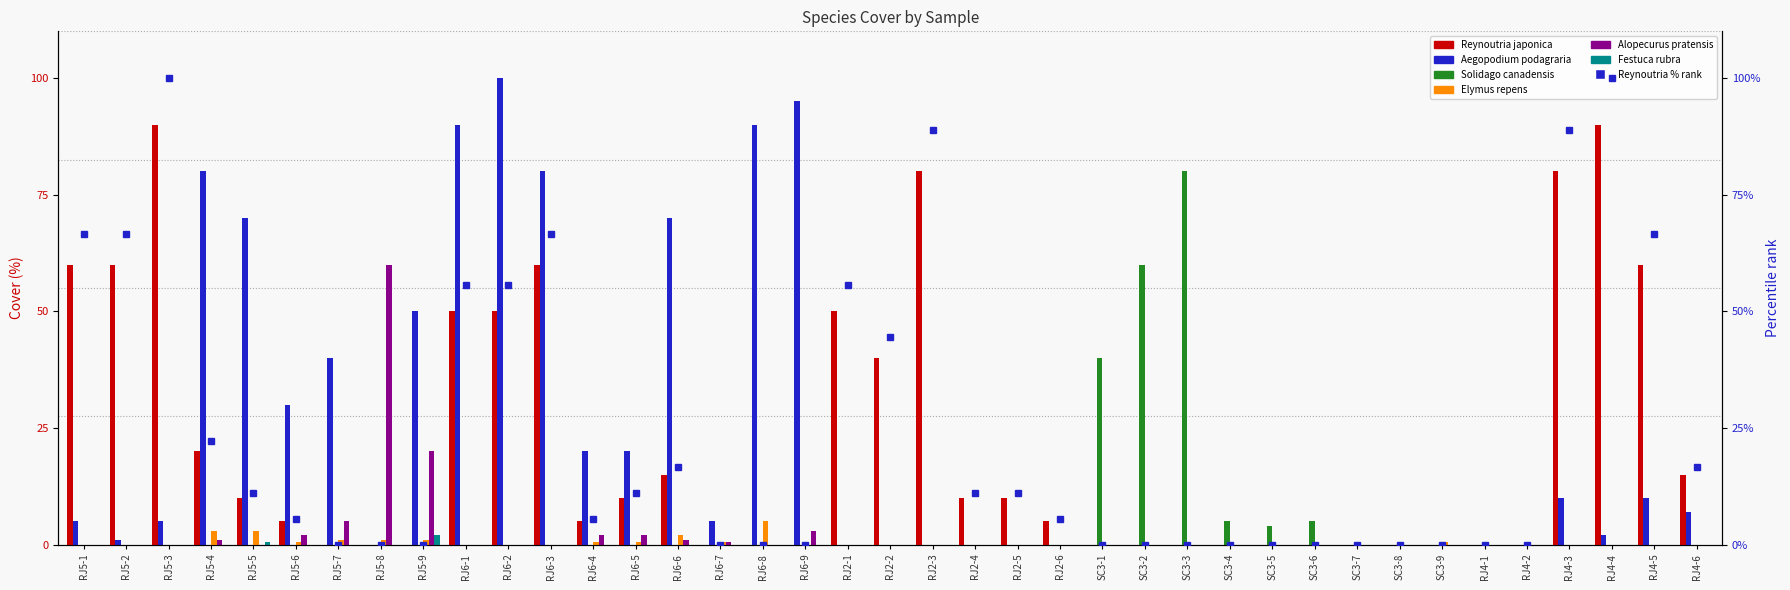

The value of Aegopodium_podagraria at RJ6-9 is 95.0. True or false?

True